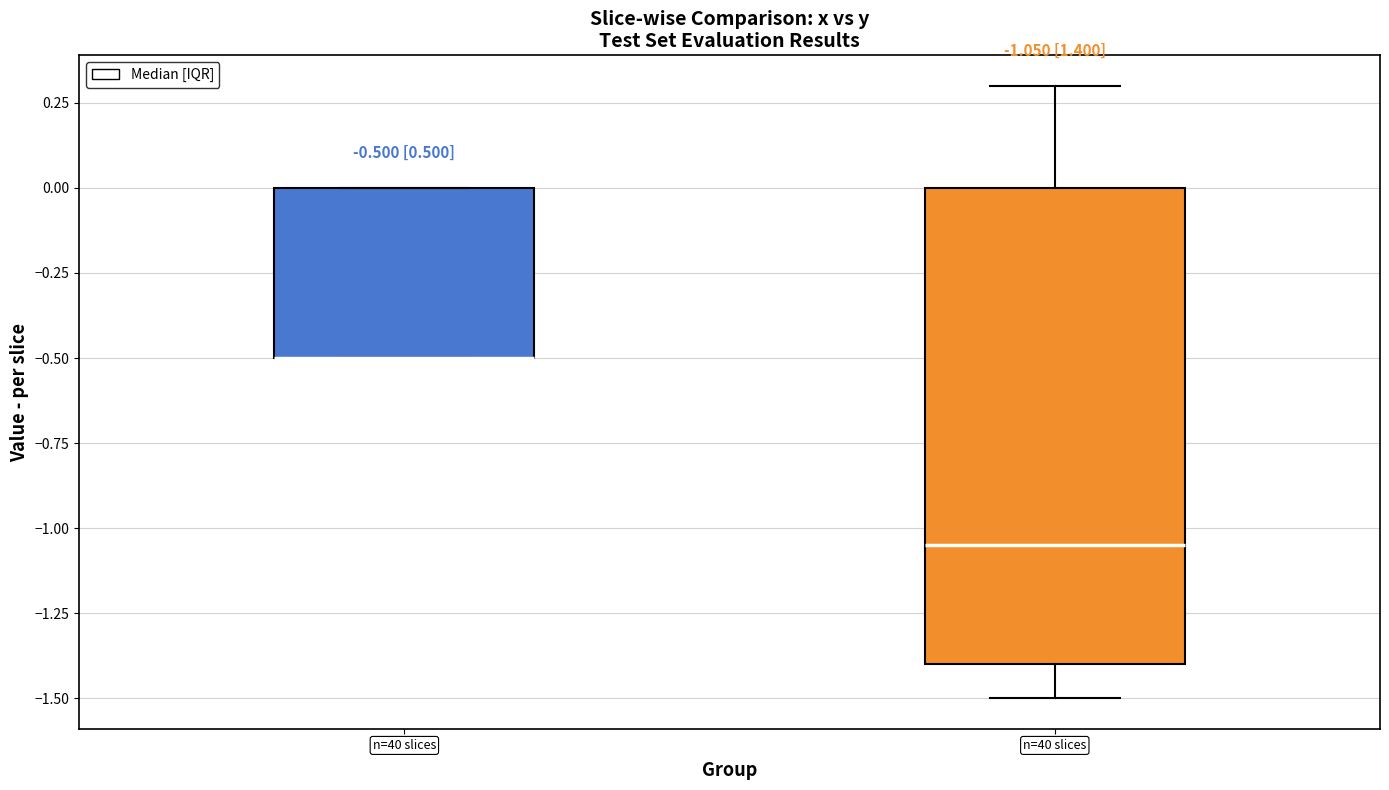

Which box is the tallest, from its lower edge to its upper edge?

y